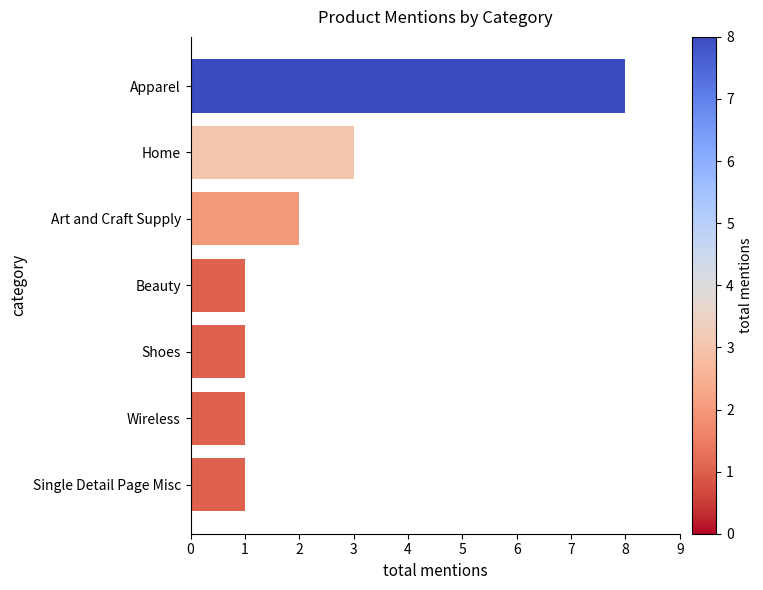

Reading top to bottom, transcribe all the data shown in this chart.

8	3	2	1	1	1	1